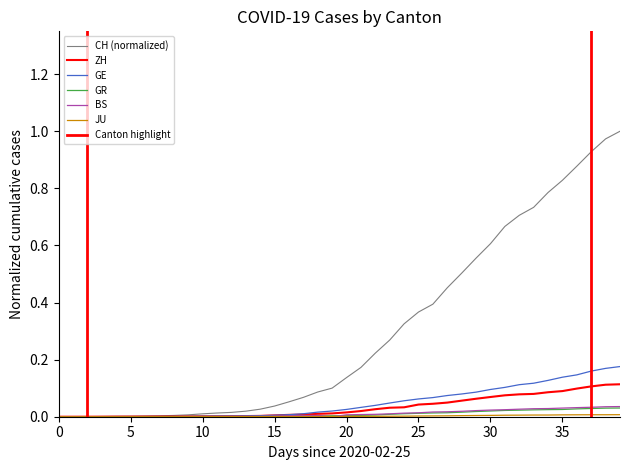

True or false: GR and JU intersect in this chart.

False